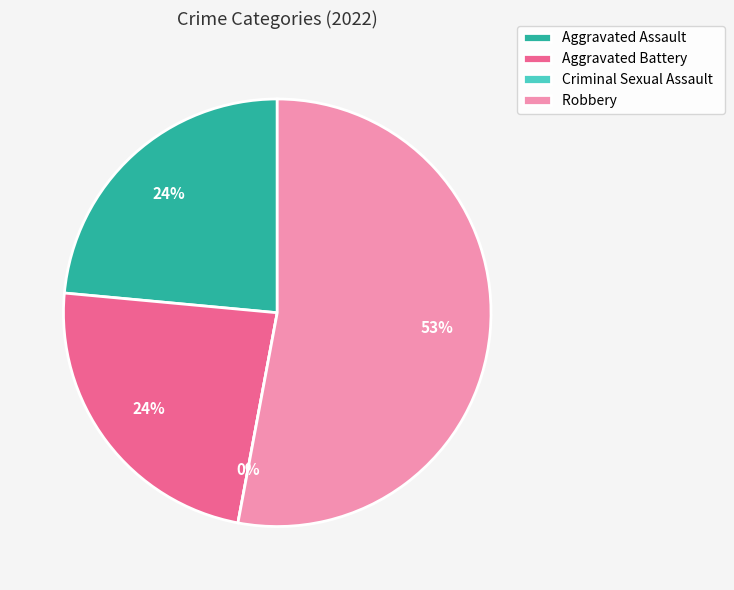

What percentage do Robbery and Aggravated Assault together represent?

76.5%